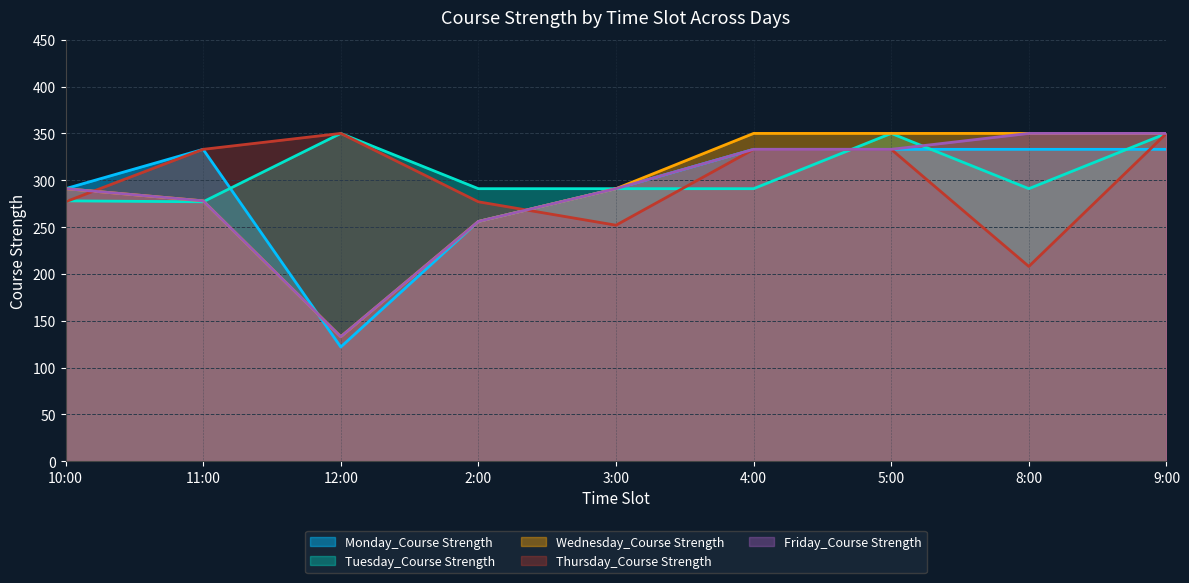

At how many categories does at least one series exceed 330?

6